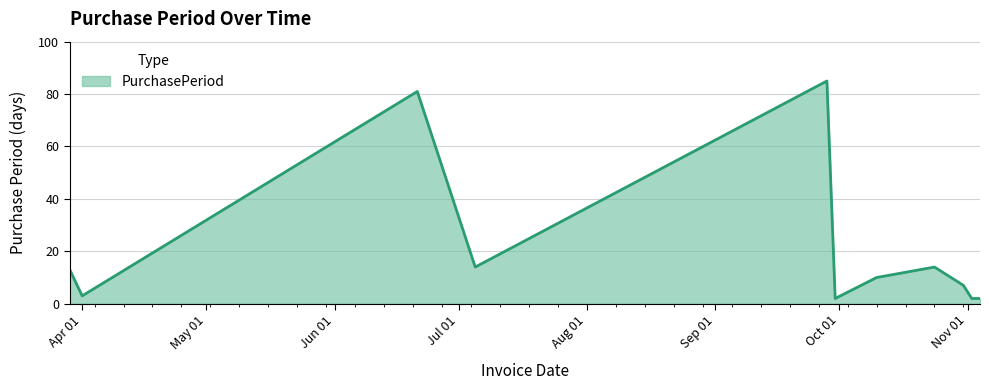

What is the difference between the maximum and minimum values?

83